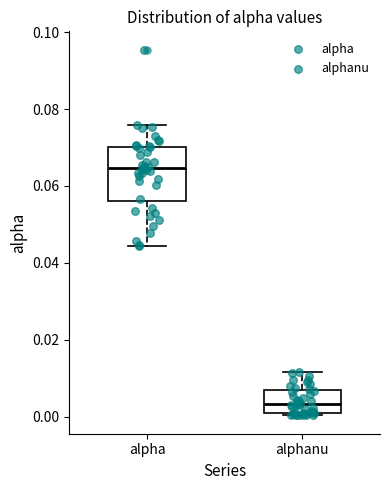

Reading left to right, transcribe this box plot: for each box, give where its median line is, the range the box spans, and where its two whiskers end, as read against the y-axis. The values are not printed on the chart, so give them approximately, as read against the axis.

alpha: median 0.064, box 0.056 to 0.070, whiskers 0.044 to 0.076
alphanu: median 0.004, box 0.000 to 0.006, whiskers 0.000 (just below the box's lower edge) to 0.012